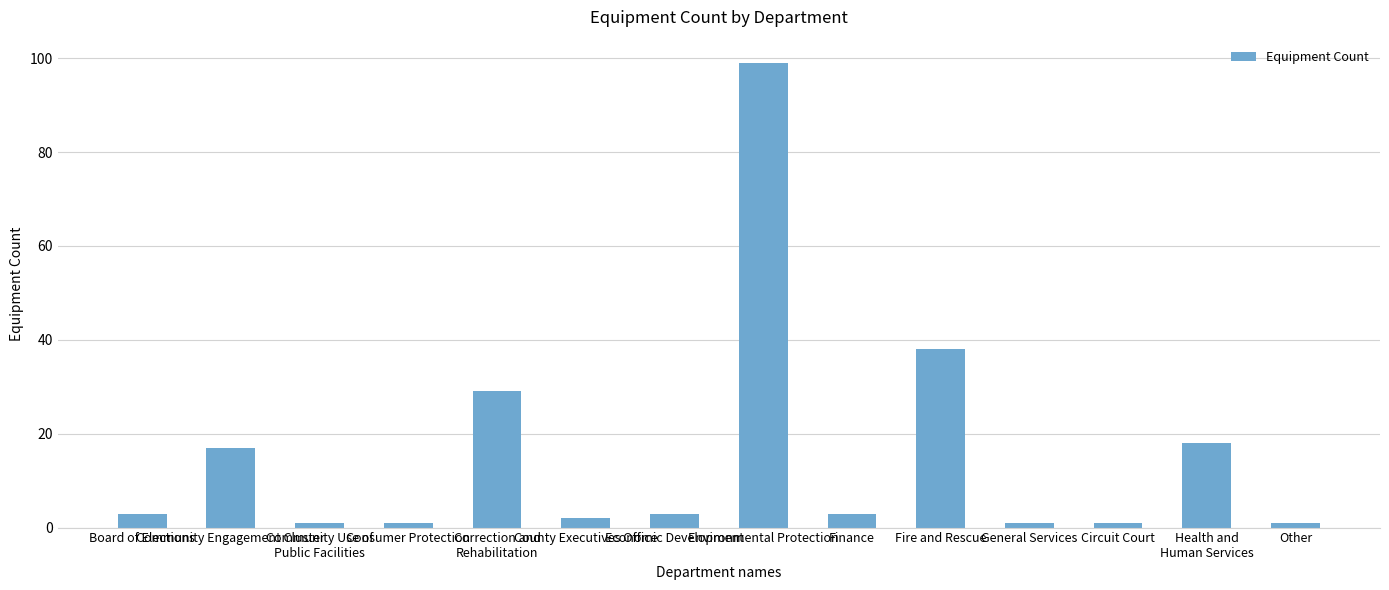

Reading left to right, list all the values displayed in this chart.

Board of Elections=3	Community Engagement Cluster=17	Community Use of
Public Facilities=1	Consumer Protection=1	Correction and
Rehabilitation=29	County Executives Office=2	Economic Development=3	Environmental Protection=99	Finance=3	Fire and Rescue=38	General Services=1	Circuit Court=1	Health and
Human Services=18	Other=1